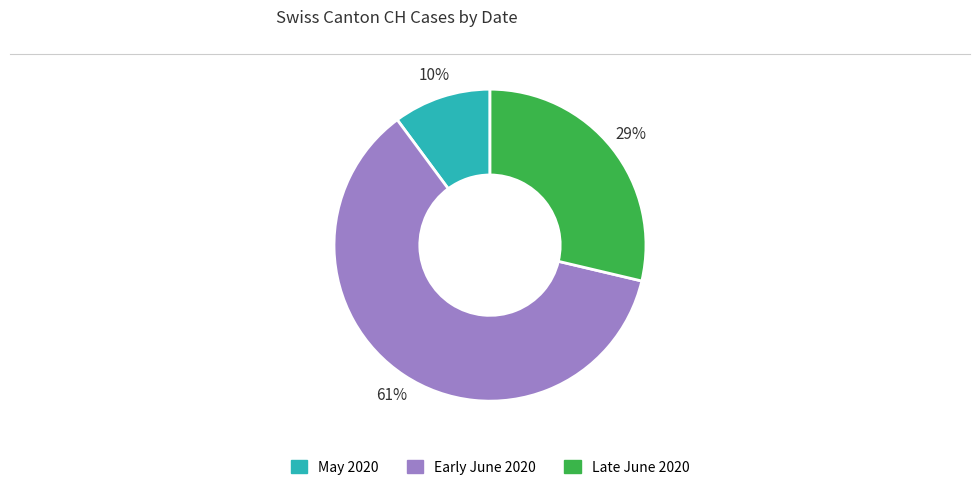

Is there a majority slice in this chart?

Yes